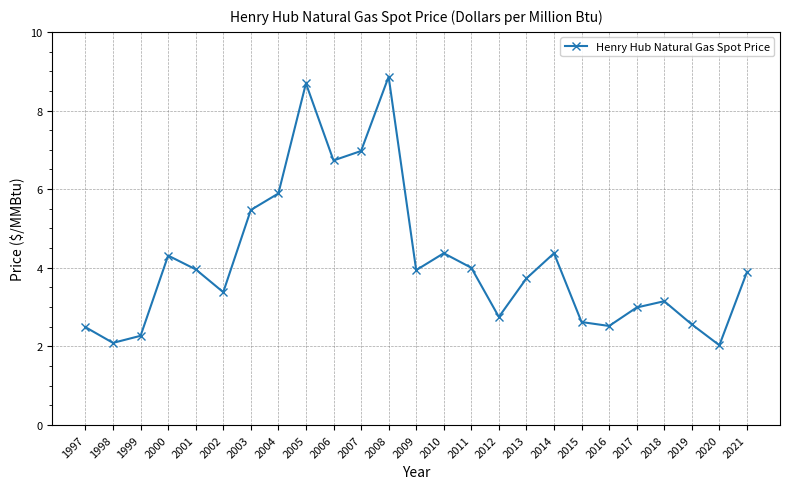

How many lines are shown in the chart?

1